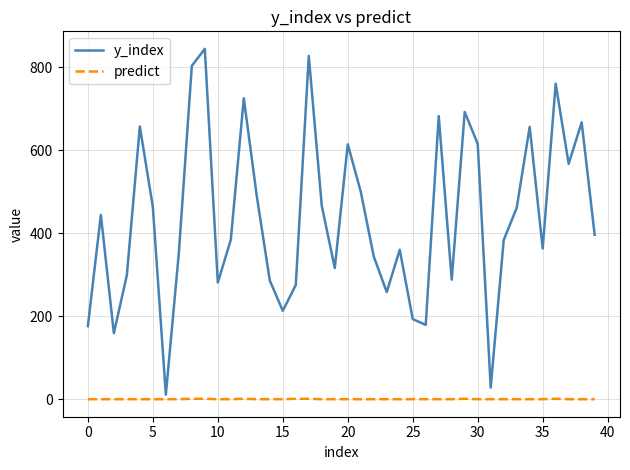

What is the difference between the maximum and minimum values in the y_index series?

833